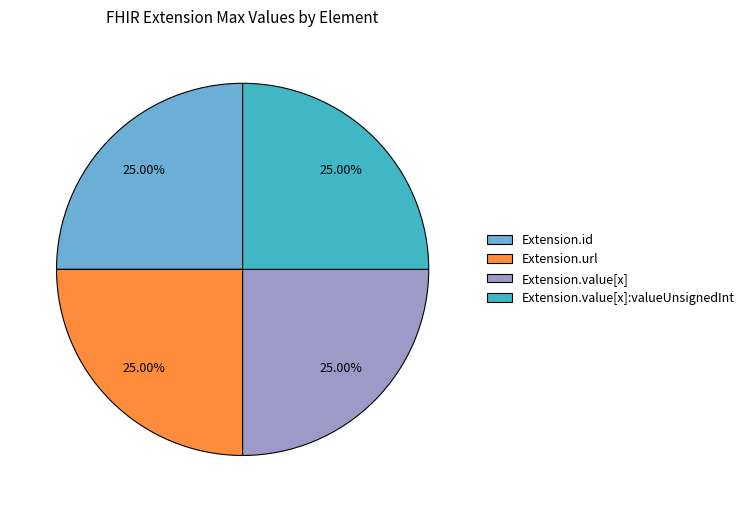

Is Extension.value[x] the majority of the pie?

No